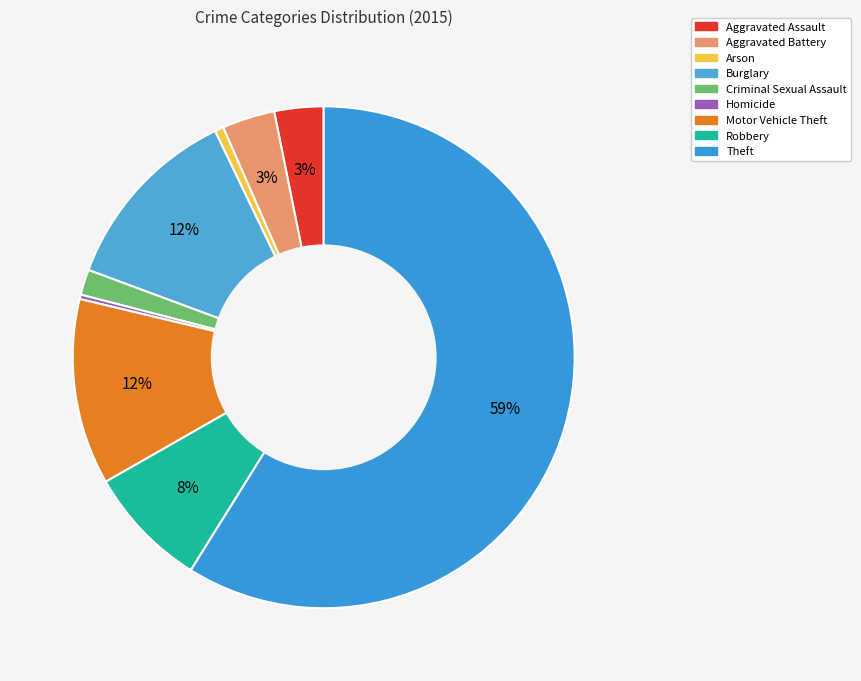

How many segments does this pie chart have?

9